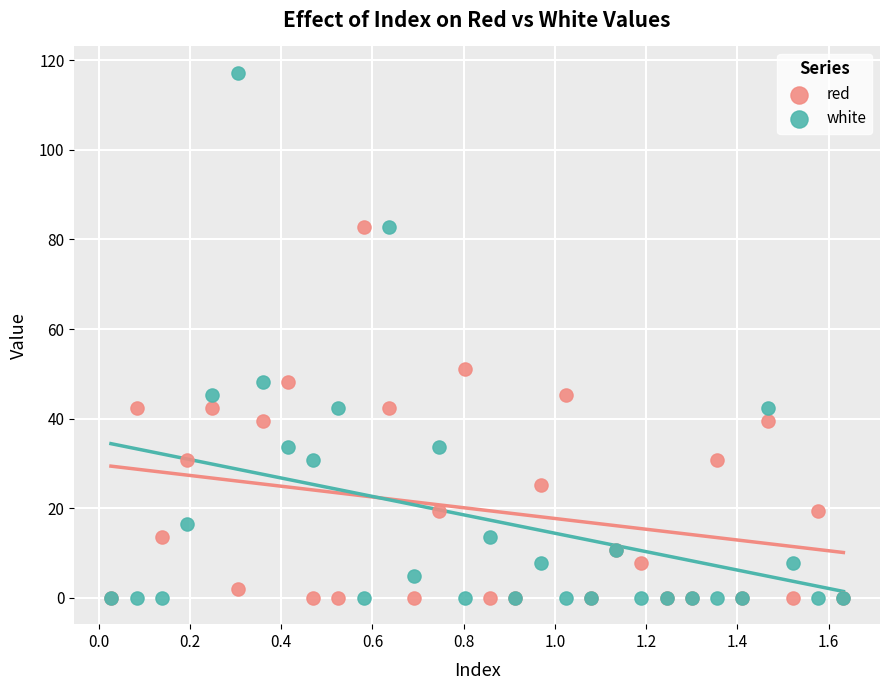

Which series has the largest Y range (max minus min)?

white